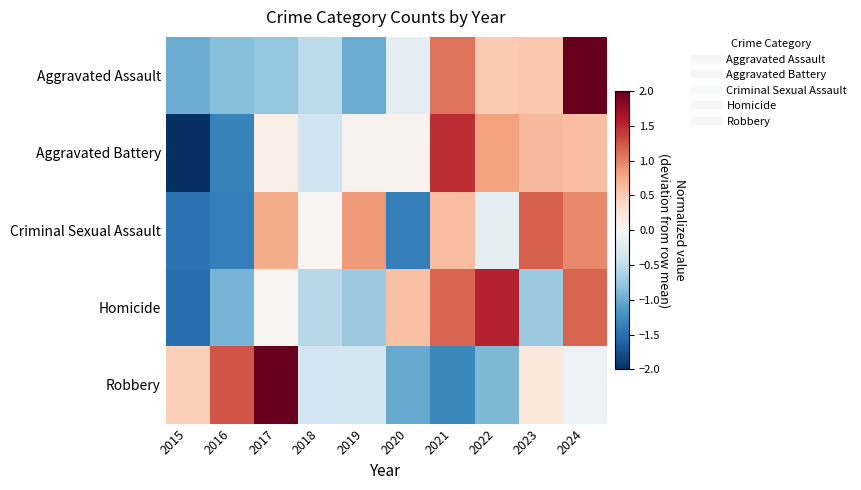

Which series changed the most between 2018 and 2019?

Criminal Sexual Assault